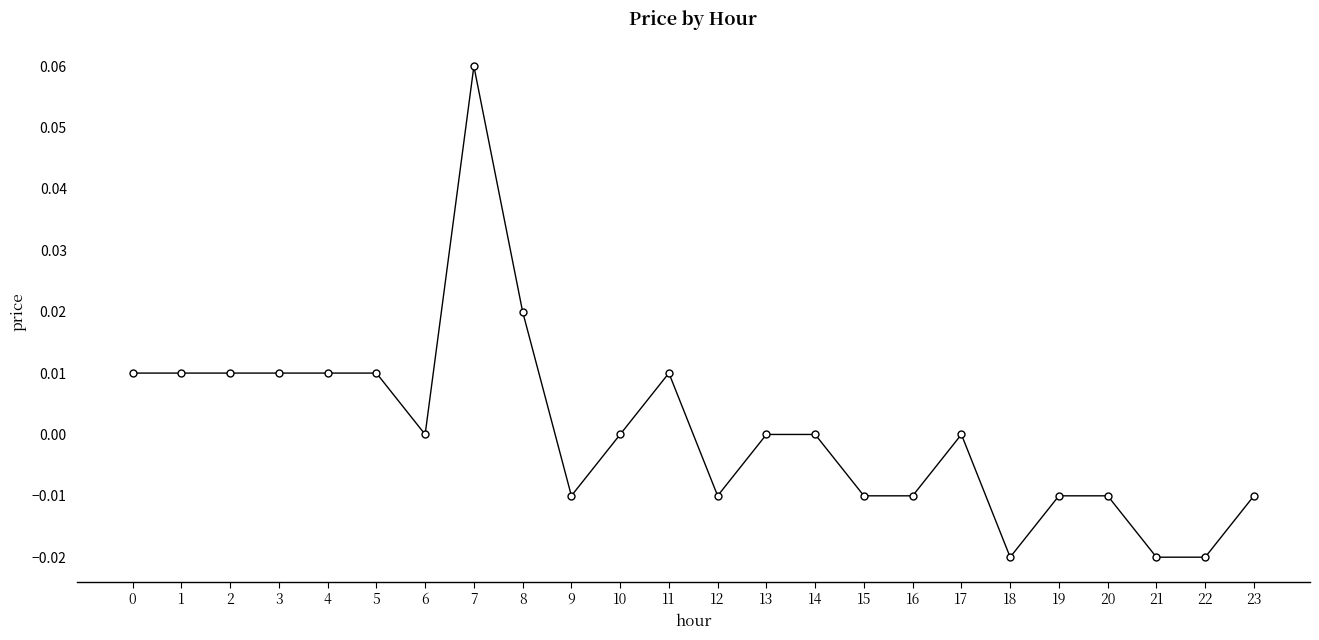

True or false: the data has more than 2 interior local peaks.

True